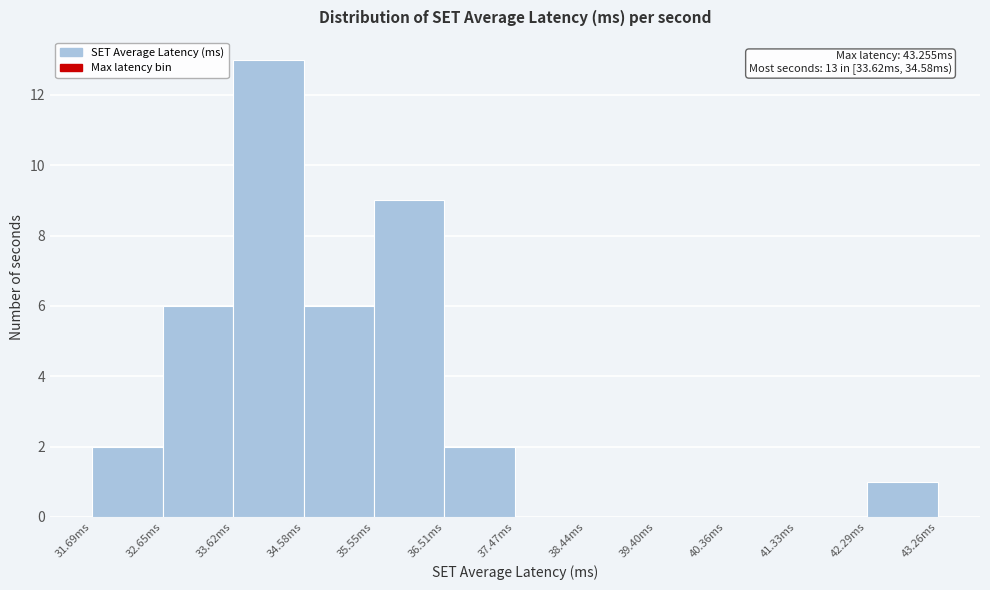

Reading left to right, transcribe all the data shown in this chart.

31.69ms=2	32.65ms=6	33.62ms=13	34.58ms=6	35.55ms=9	36.51ms=2	37.47ms=0	38.44ms=0	39.40ms=0	40.36ms=0	41.33ms=0	42.29ms=1